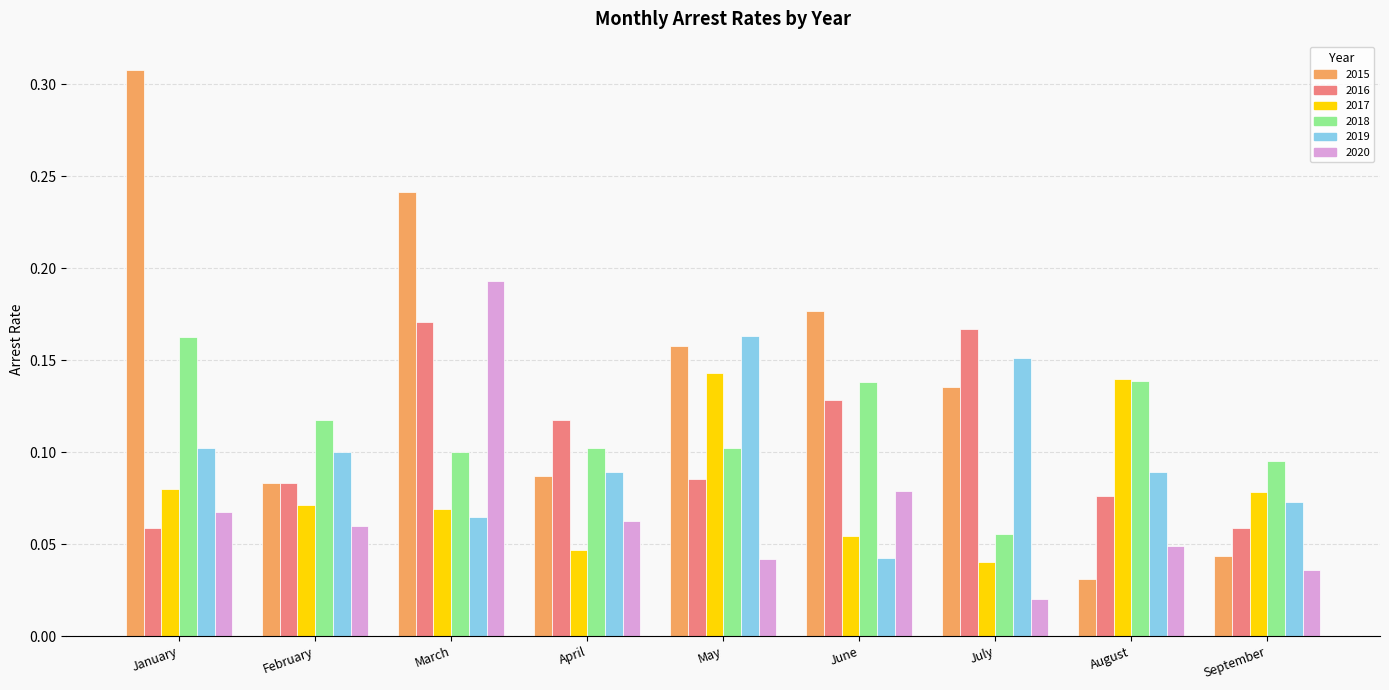

Which category has the highest value across all series?

January